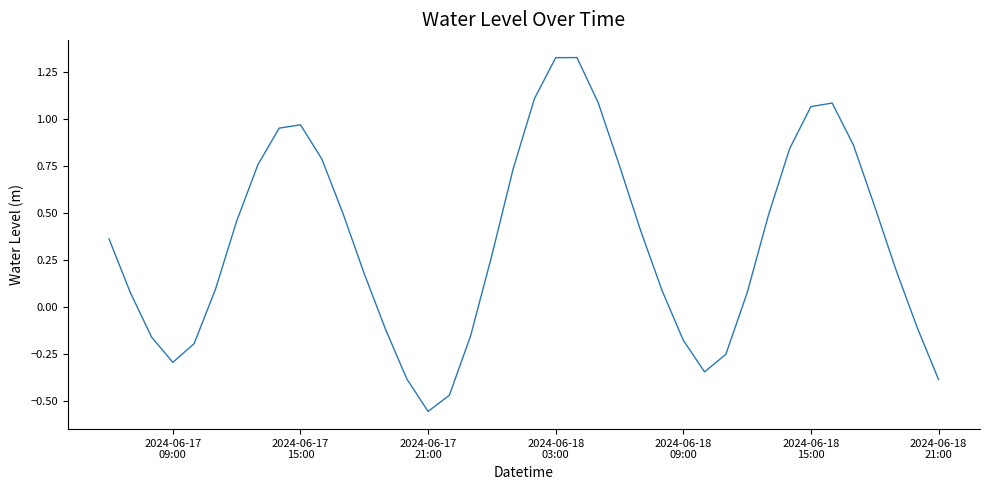

What is the difference between the maximum and minimum values?

1.9